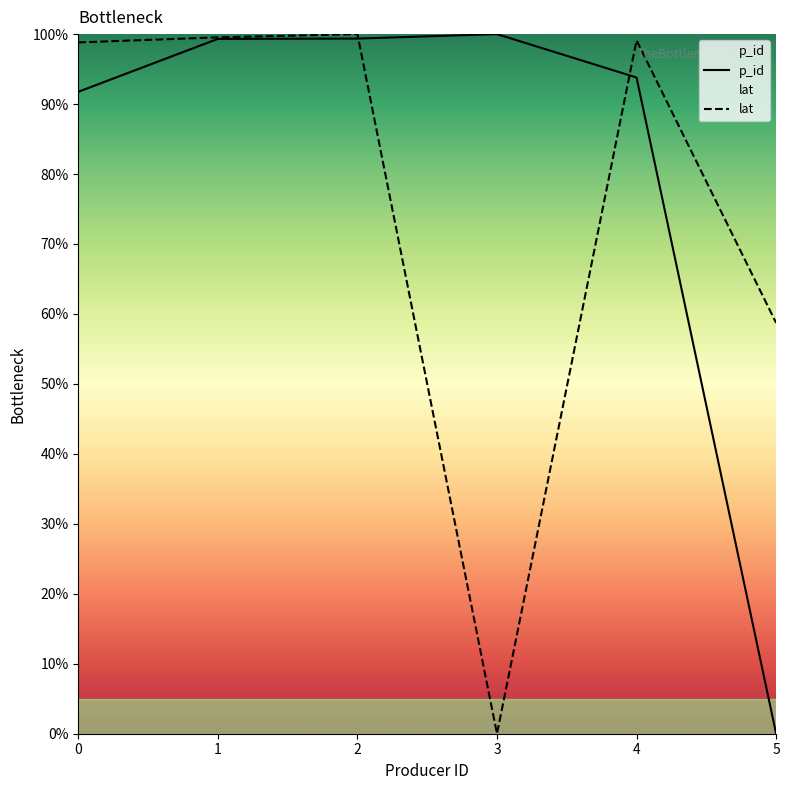

Reading left to right, transcribe all the data shown in this chart.

p_id: 0.9	1.0	1.0	1.0	0.9	0.0
lat: 1.0	1.0	1.0	0.0	1.0	0.6